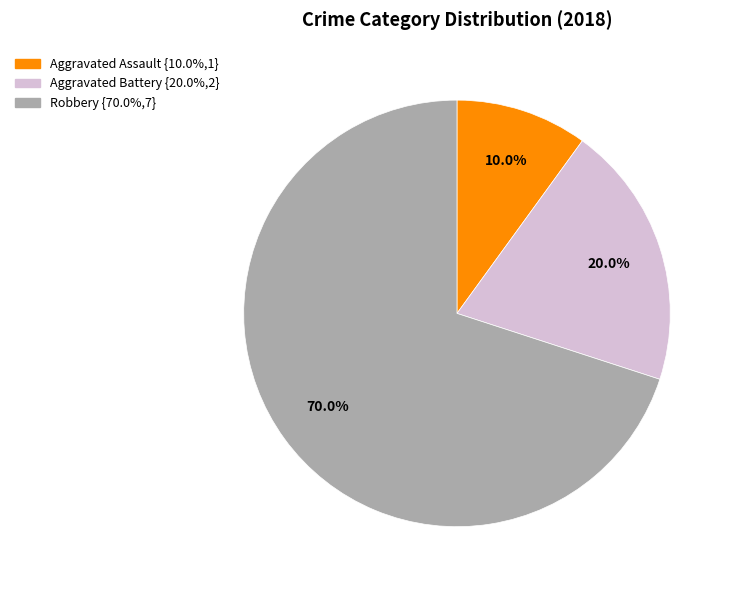

To the nearest percent, what is the average slice percentage?

33%